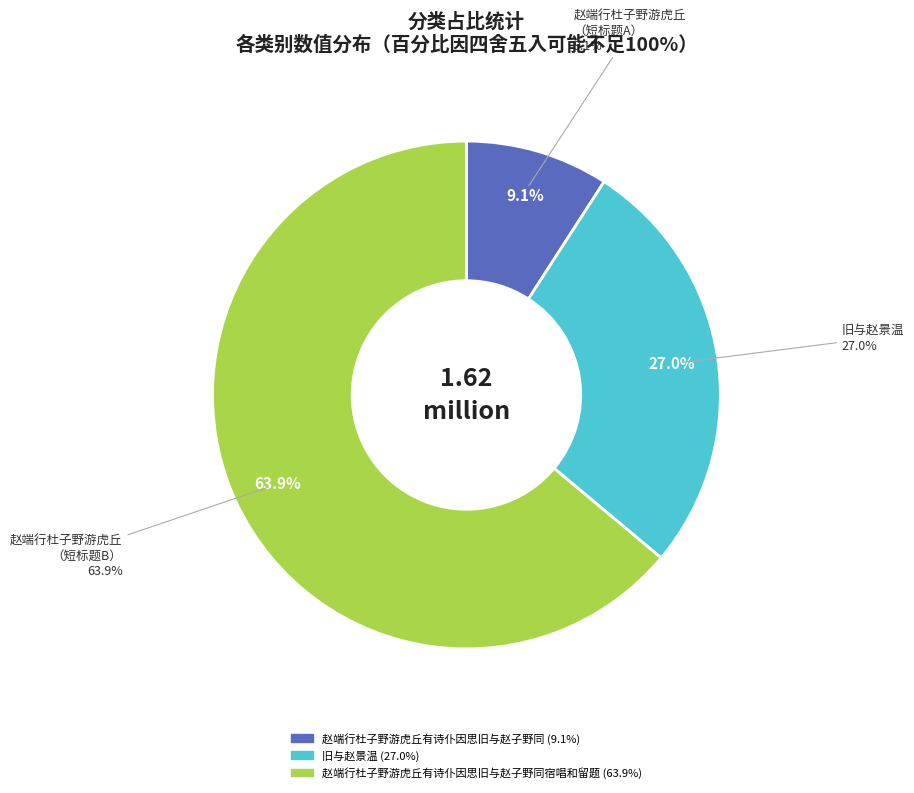

Which category has the smallest portion of the pie?

赵端行杜子野游虎丘有诗仆因思旧与赵子野同